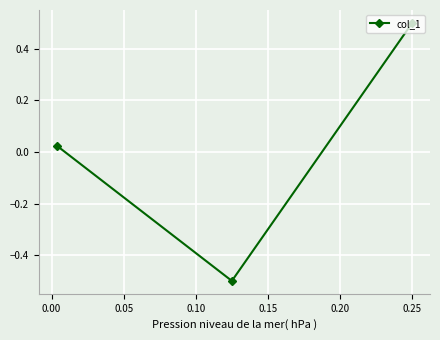

What is the minimum value shown in the chart?

-0.5